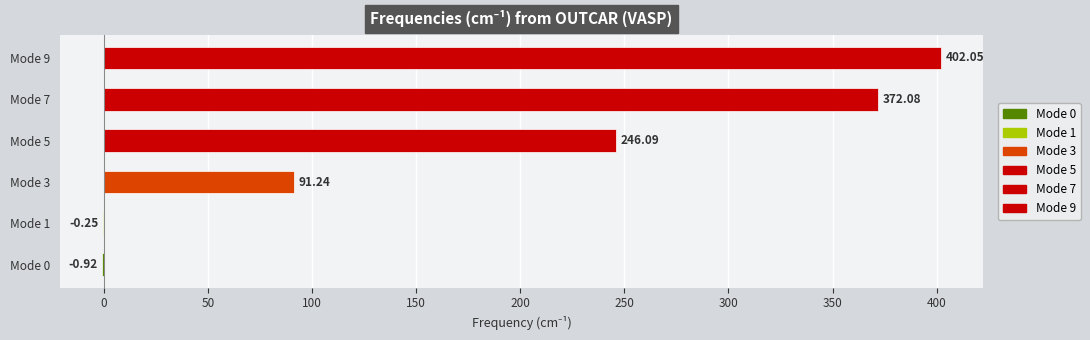

Does the chart contain stacked bars?

No